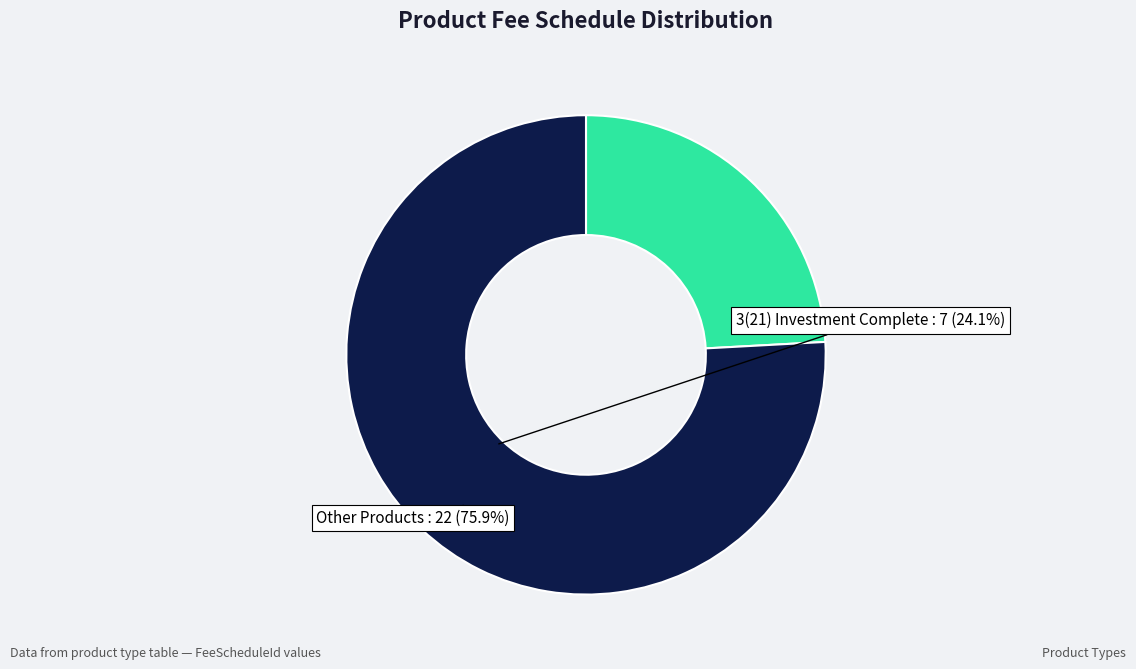

How many slices are in this pie chart?

2